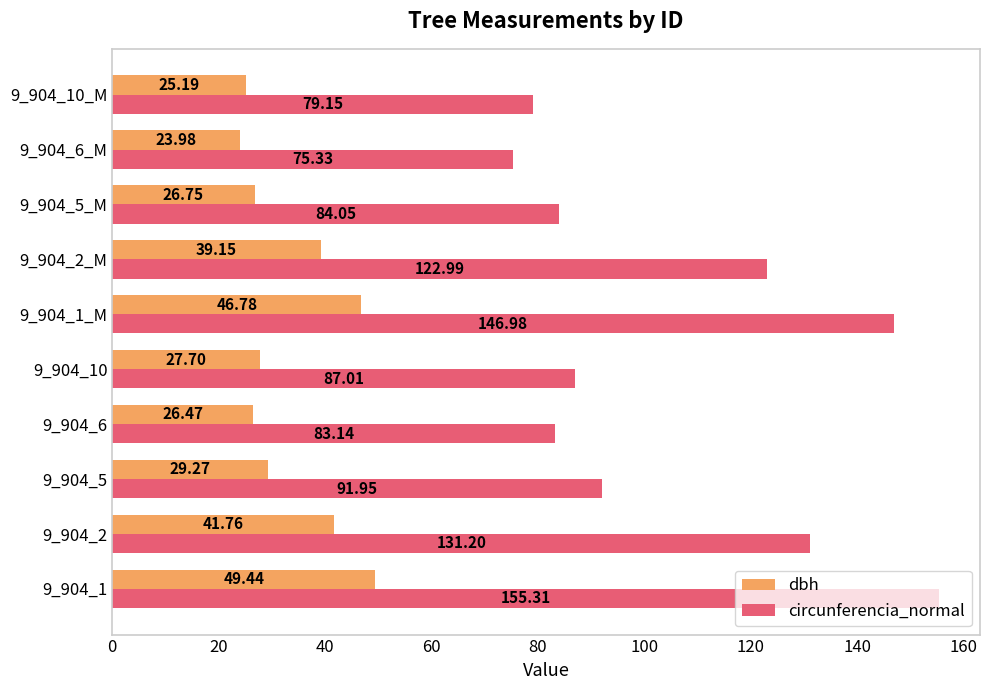

How many data points in dbh are above 29?

5